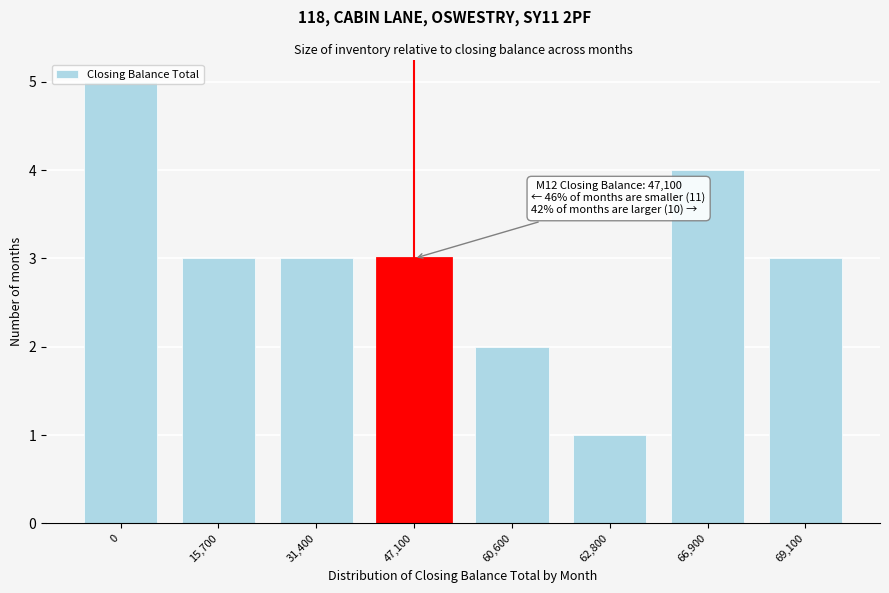

True or false: the data shows 2 at 0.

False